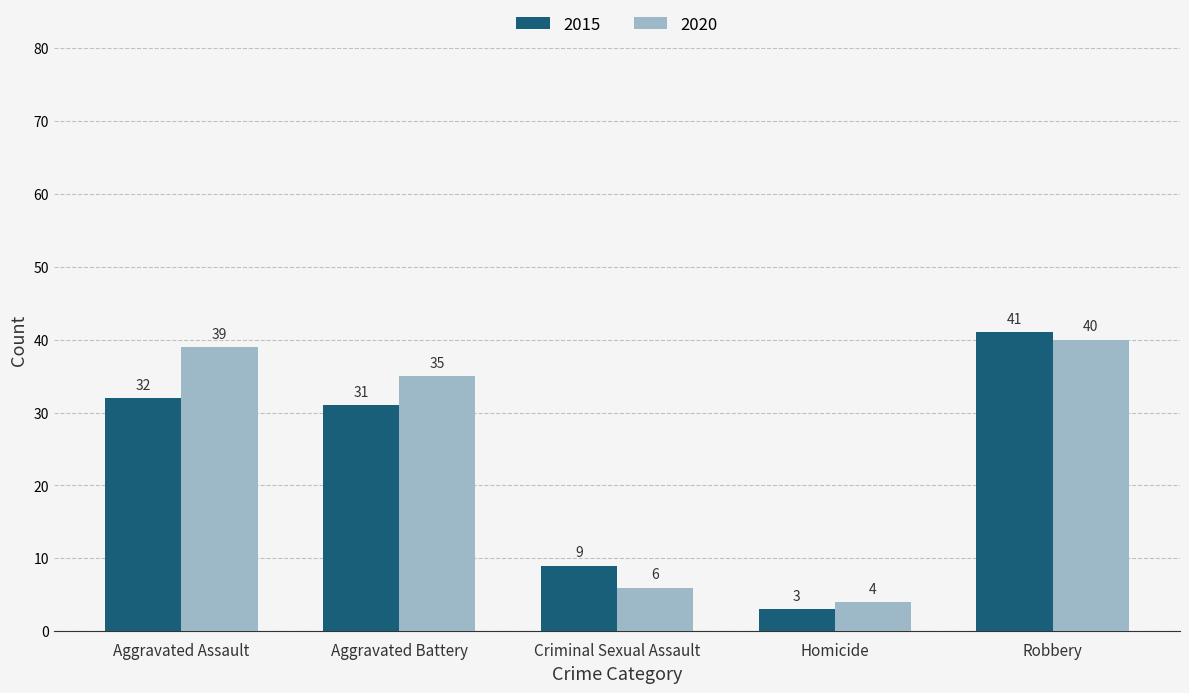

Are the bars grouped side by side (vs. stacked)?

Yes